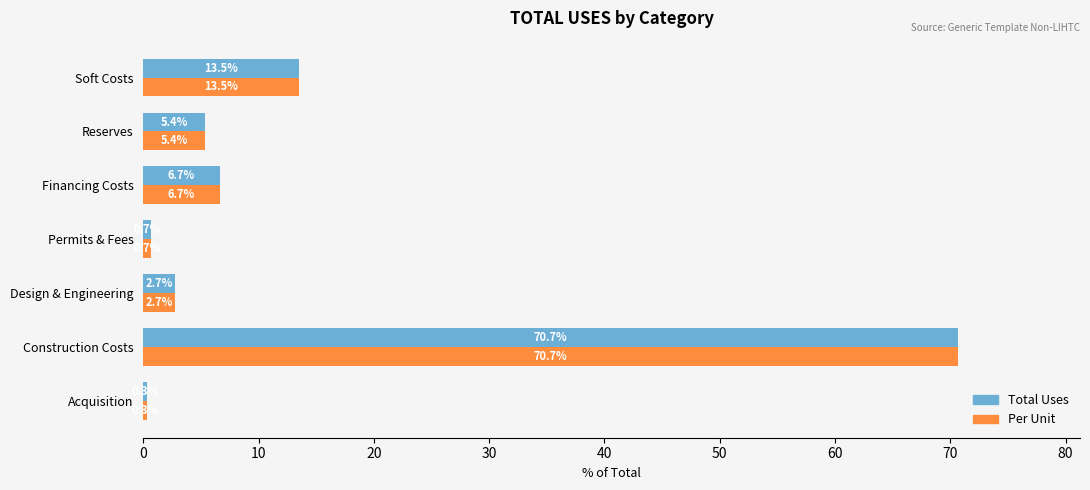

How many values in the Total Uses series are below 5?

3